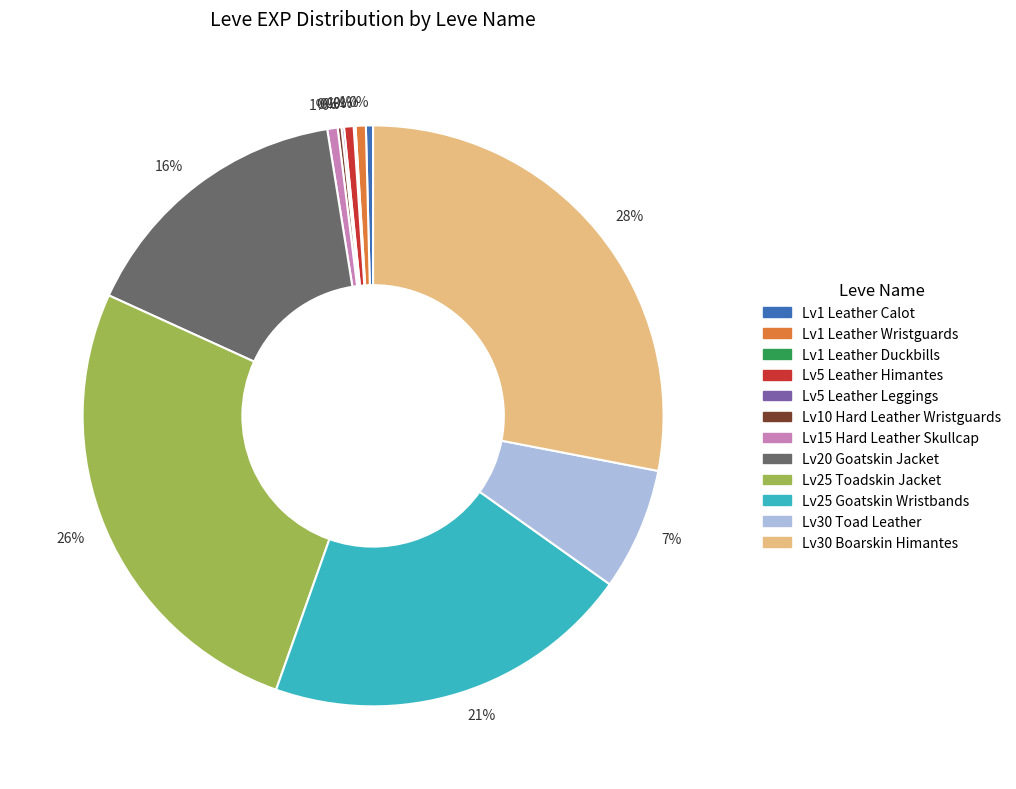

To the nearest percent, what is the difference between the largest and smallest slice percentages?

28%